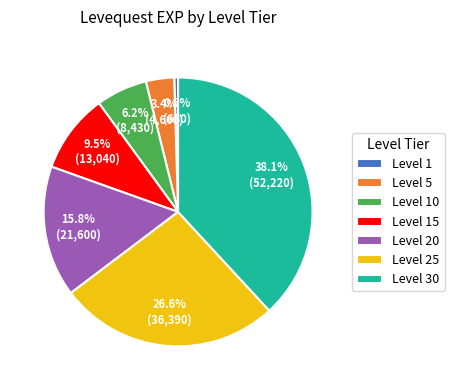

Which has a higher value, Level 15 or Level 5?

Level 15